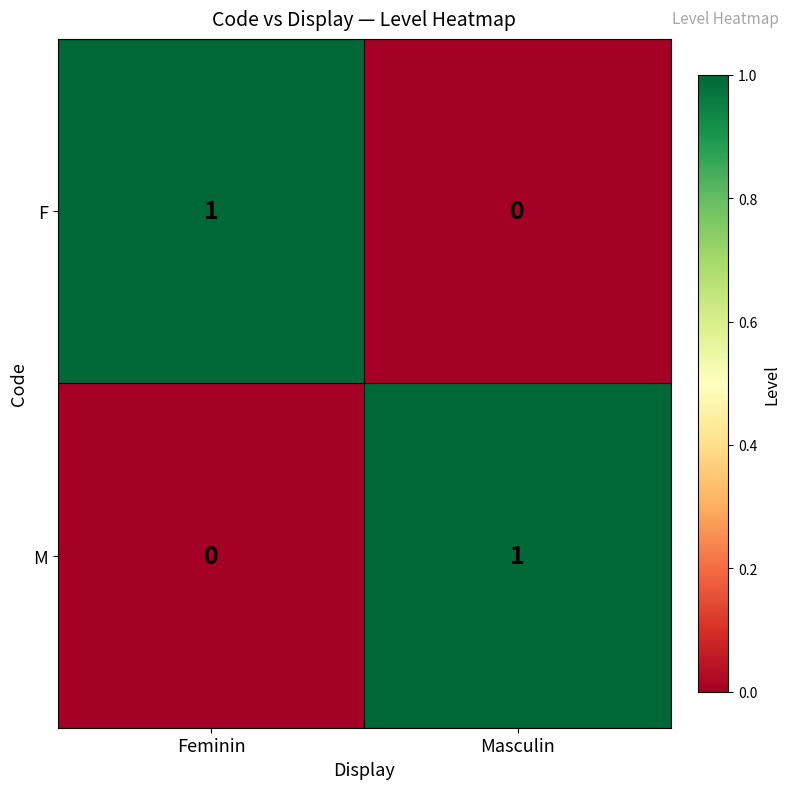

Reading right to left, what are all the values shown in this chart?

F: 0	1
M: 1	0